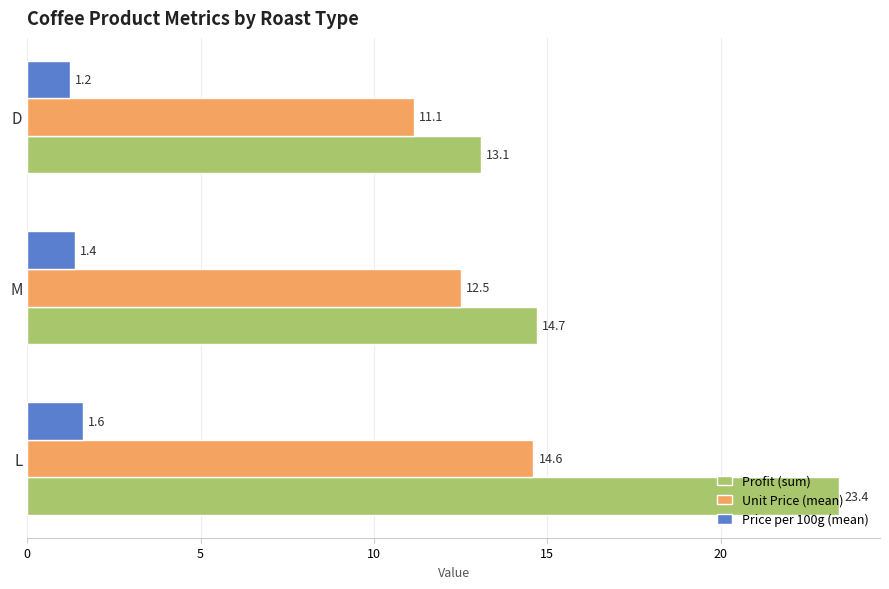

The Profit (sum) series shows 22.8 at M. True or false?

False